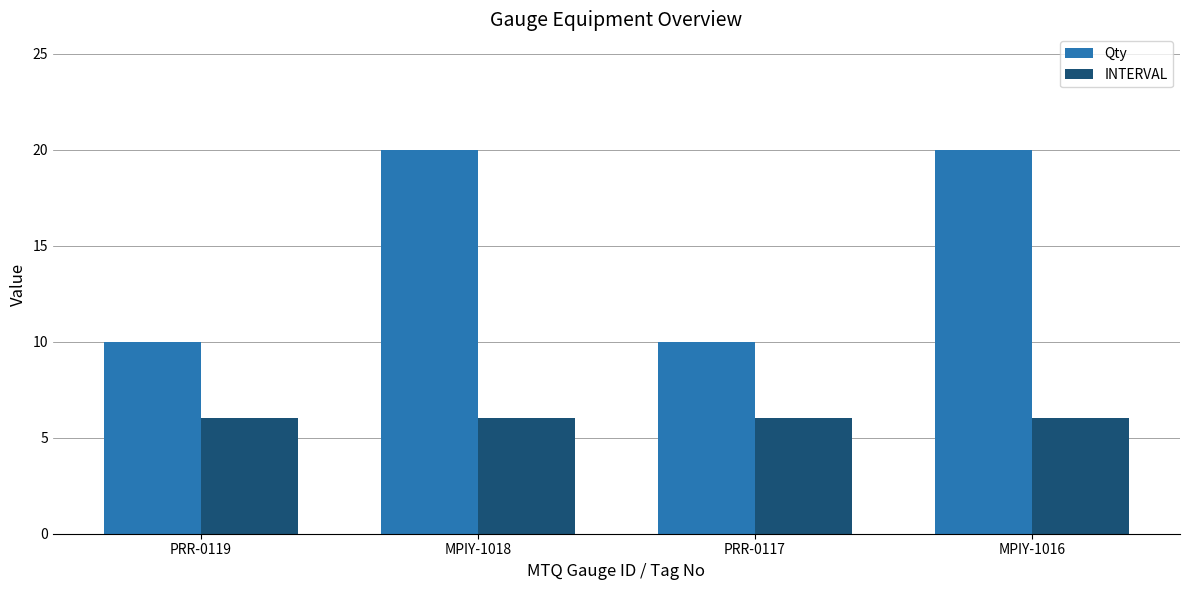

At how many categories does at least one series exceed 14?

2